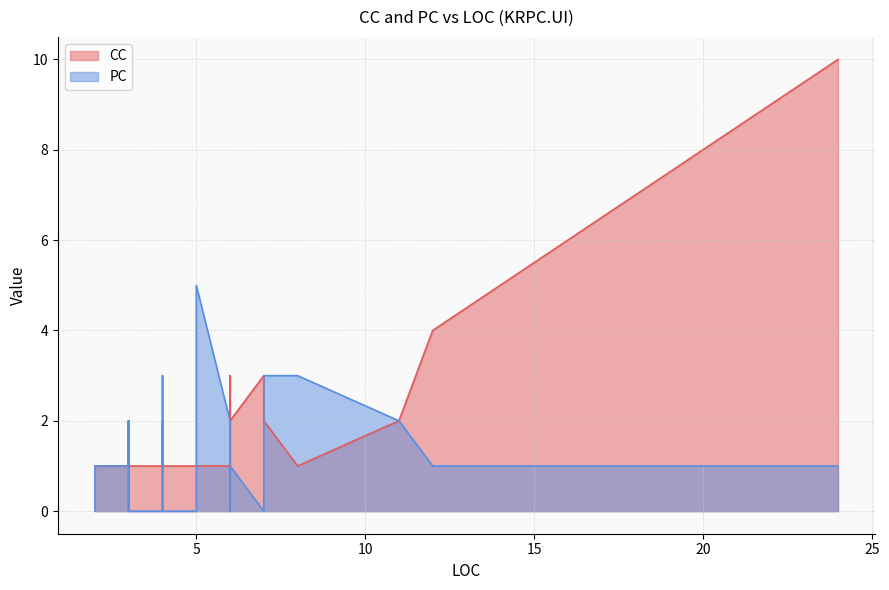

List the labels in order of PC value, smallest first.

3, 5, 6, 7, 10, 18, 19, 20, 29, 30, 31, 32, 1, 2, 4, 9, 11, 13, 17, 22, 24, 26, 28, 34, 35, 36, 37, 38, 39, 0, 12, 14, 15, 21, 23, 25, 8, 16, 27, 33